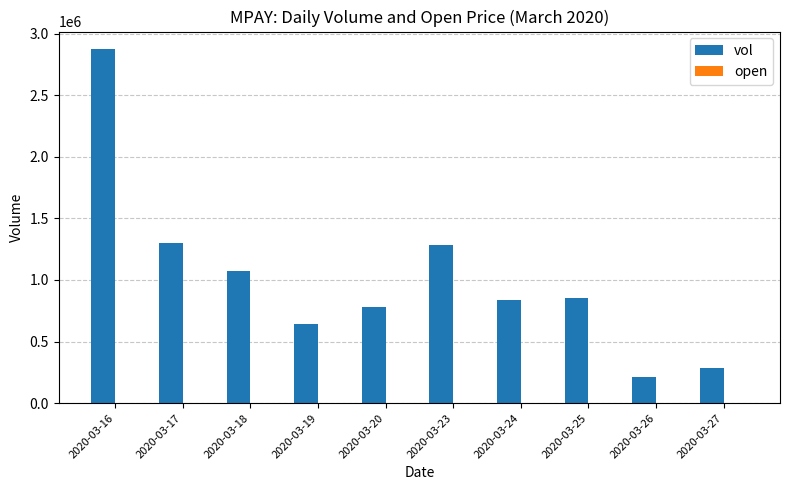

At which category does the chart reach its peak across all series?

2020-03-16